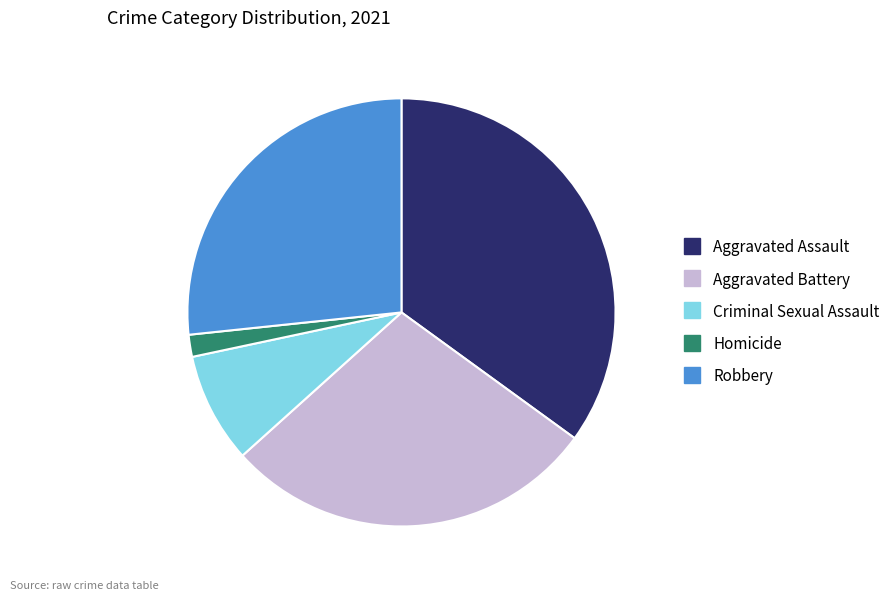

What is the smallest slice in the pie chart?

Homicide